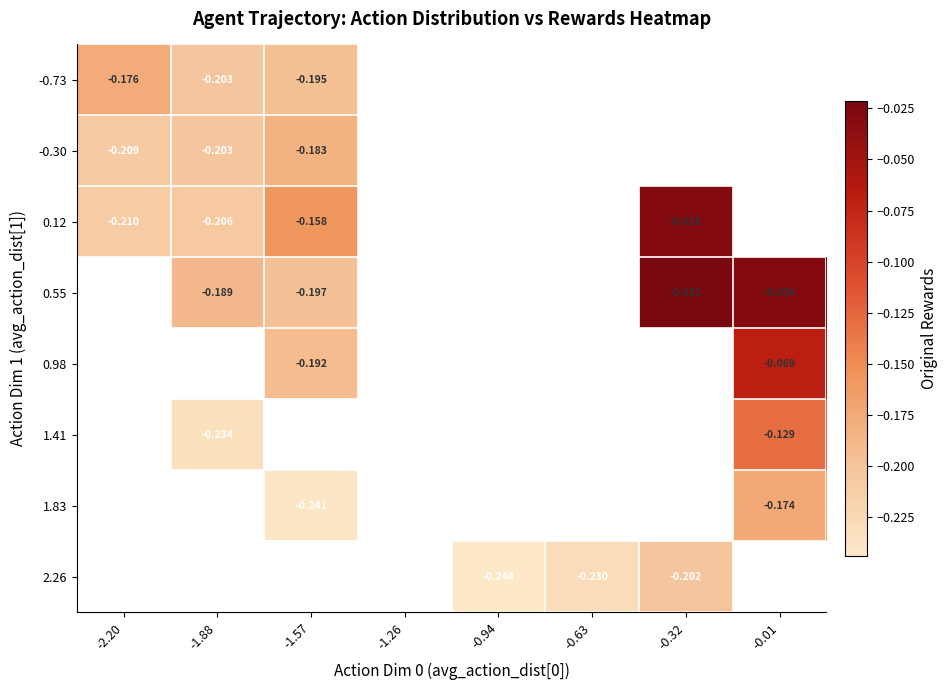

At which label does 0.12 reach its minimum?

-2.20